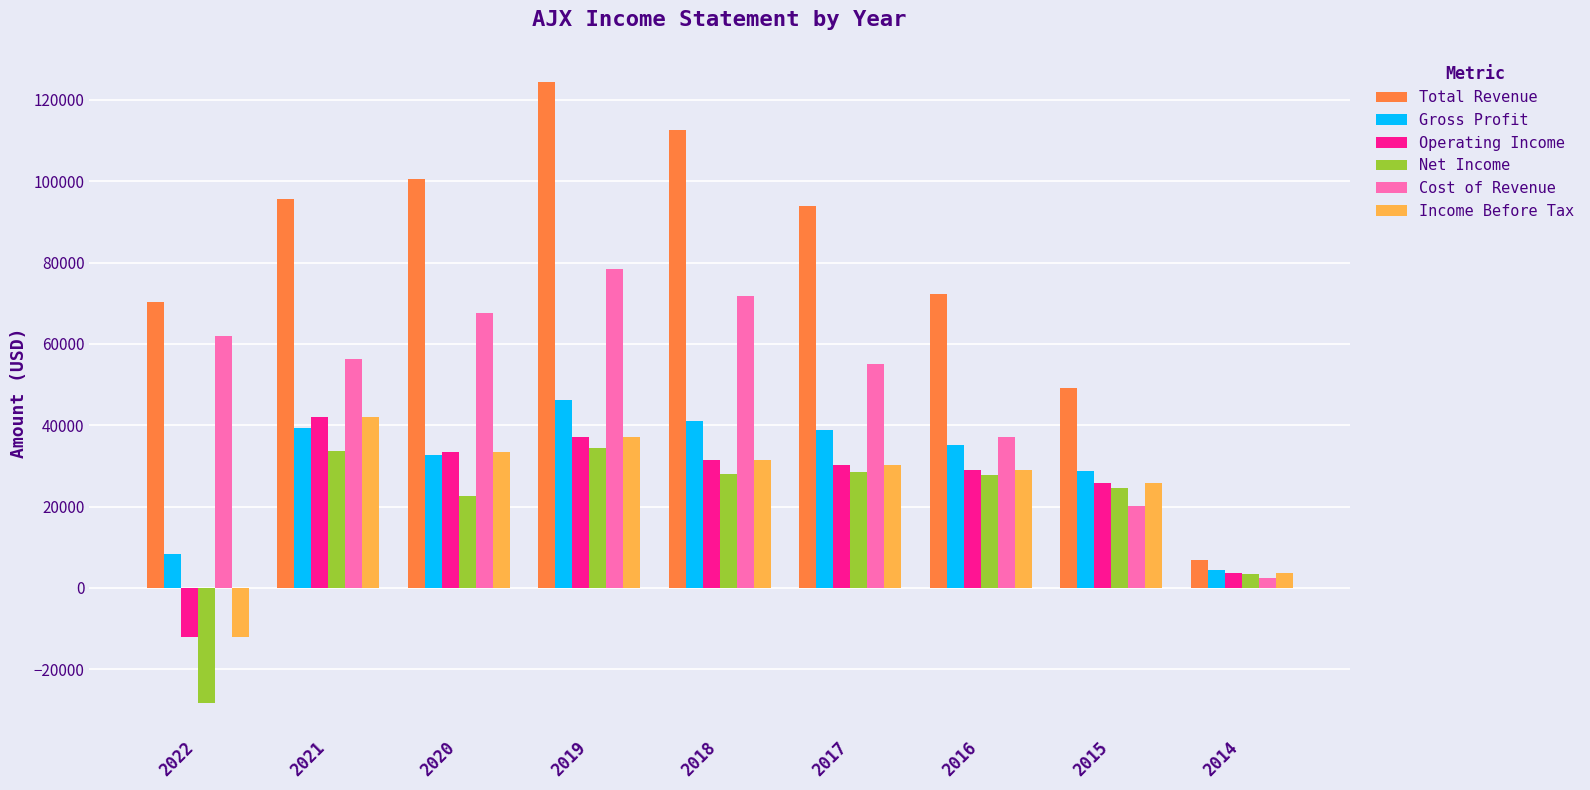

Which category has the lowest value in the Income Before Tax series?

2022